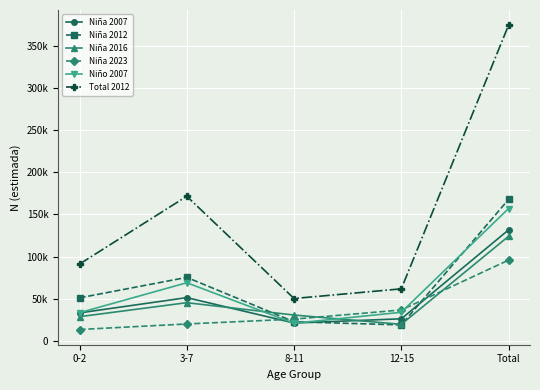

Rank the series at Total from lowest to highest value.

Niña 2023, Niña 2016, Niña 2007, Niño 2007, Niña 2012, Total 2012